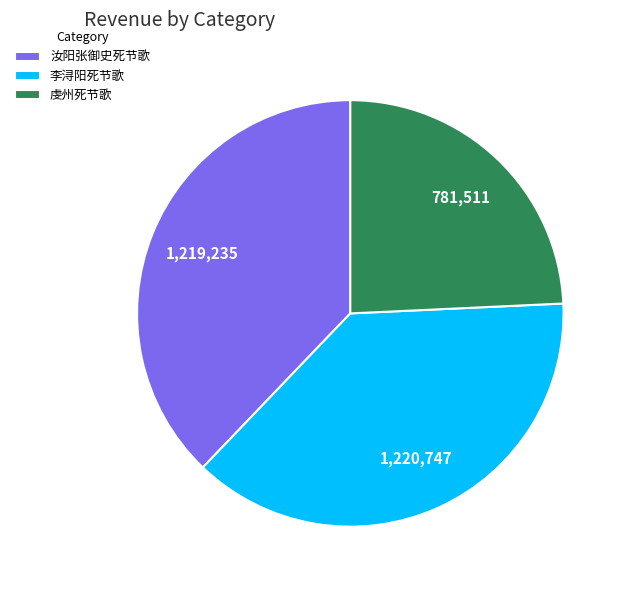

Combined, do 虔州死节歌 and 汝阳张御史死节歌 account for over 50%?

Yes